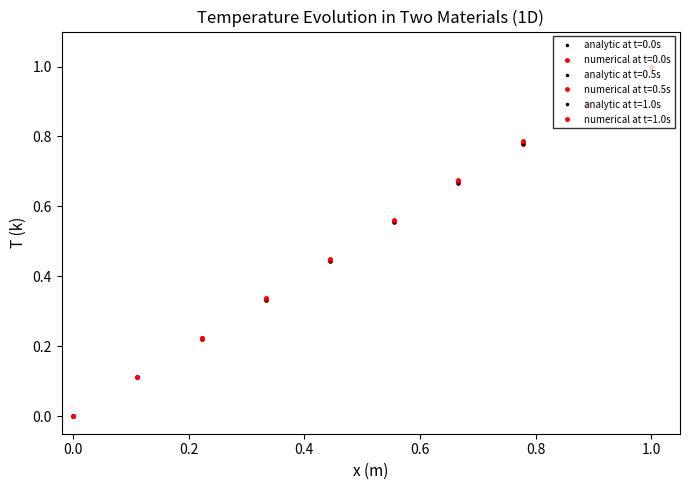

Is this an area chart (filled region under the line)?

No